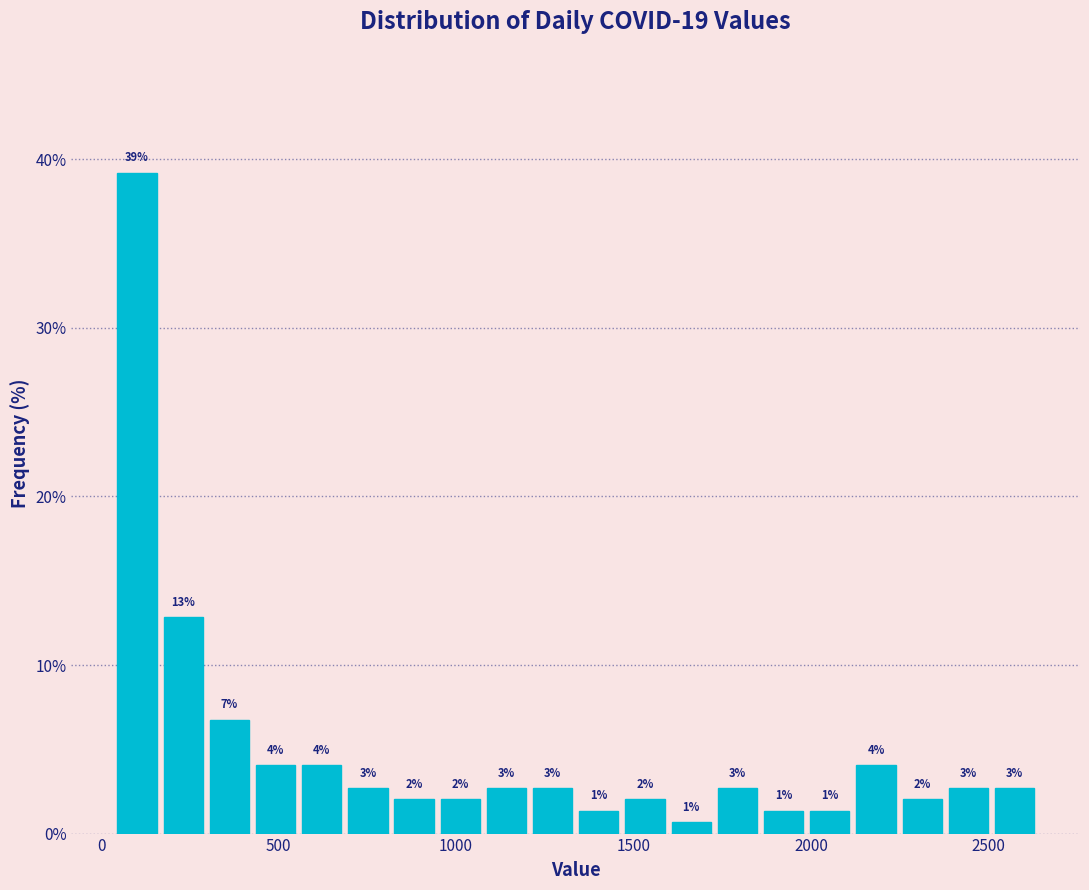

Around what value on the x-axis is the tallest bar? Give the approximate position of its centre, as read against the axis.

100